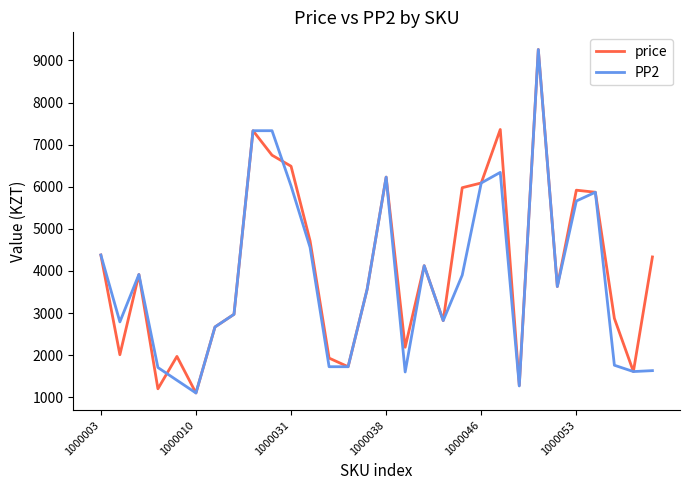

What is the average value of the PP2 series?

3833